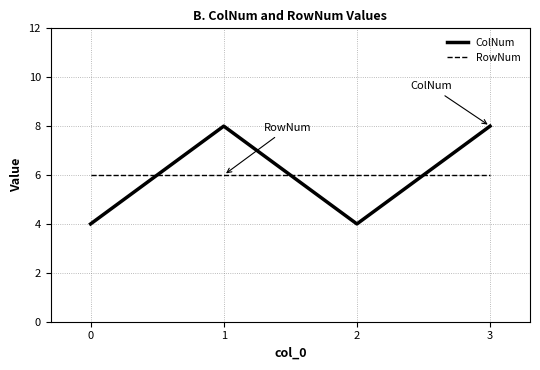

True or false: ColNum and RowNum intersect in this chart.

True